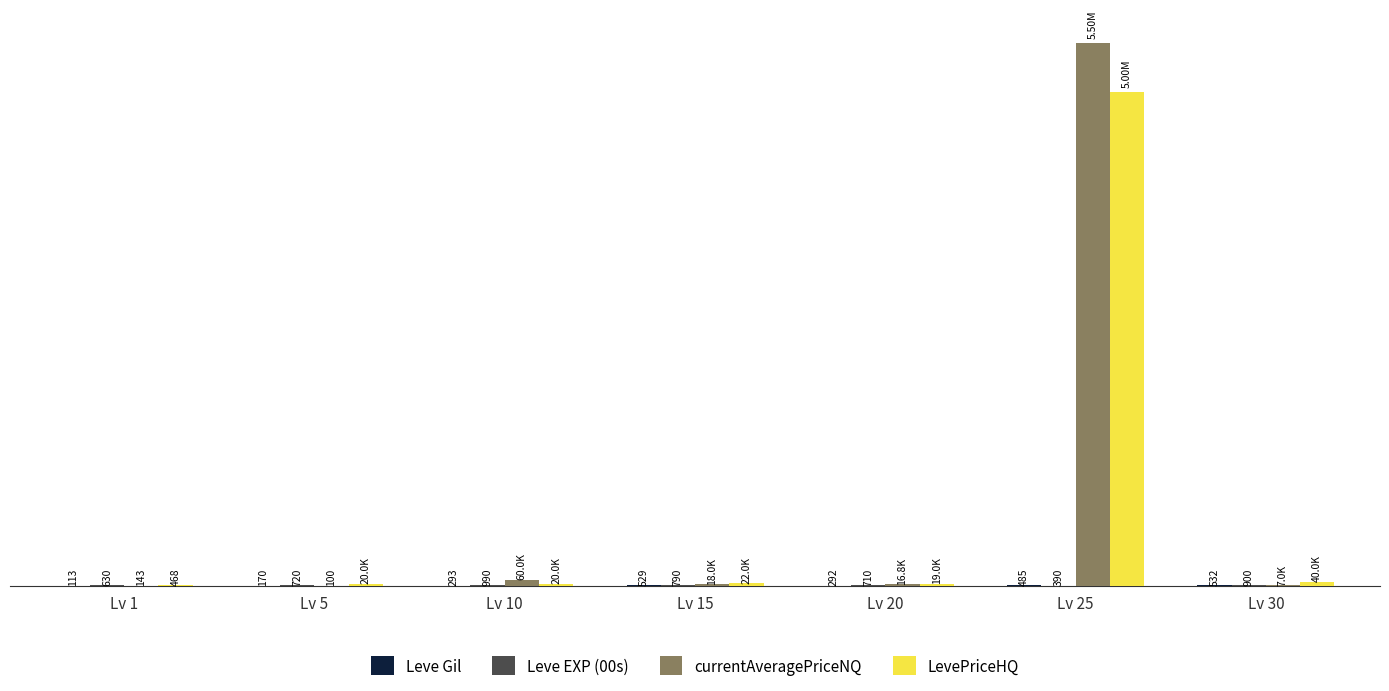

At which category is the sum across all series the highest?

Lv 25